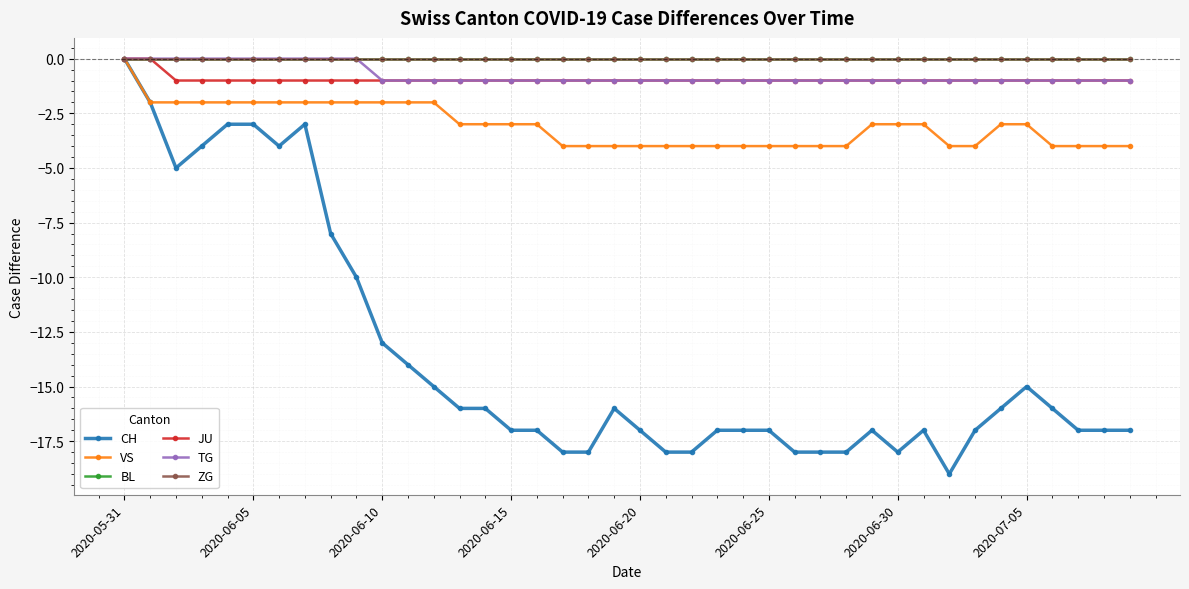

Is this an area chart (filled region under the line)?

No